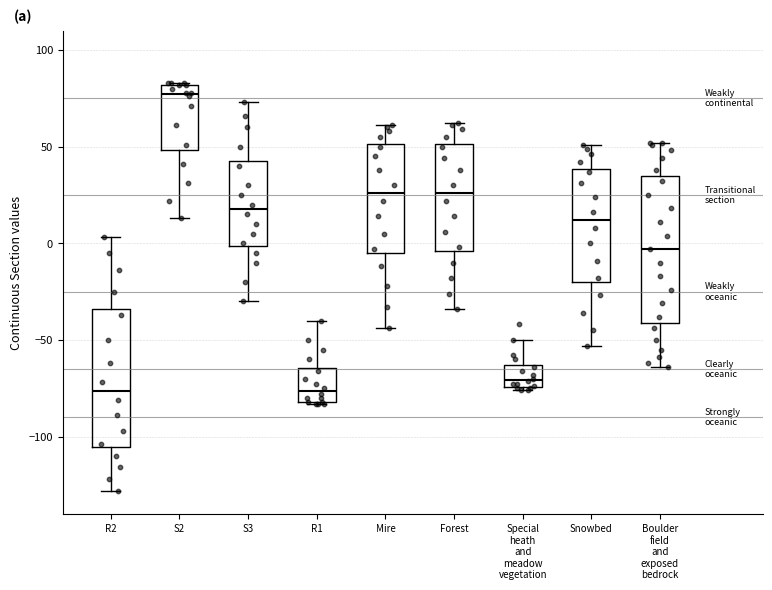

Reading left to right, read every box against the y-axis: the position of its median line, the range the box covers, and the ends of its whiskers. The values are not printed on the chart, so give them approximately, as read against the axis.

R2: median -75, box -105 to -35, whiskers -130 to 5
S2: median 75, box 50 to 80, whiskers 15 to 85
S3: median 20, box 0 to 45, whiskers -30 to 75
R1: median -75, box -80 to -65, whiskers -85 to -40
Mire: median 25, box -5 to 50, whiskers -45 to 60
Forest: median 25, box -5 to 50, whiskers -35 to 60
Special heath and meadow vegetation: median -70, box -75 to -65, whiskers -75 (just below the box's lower edge) to -50
Snowbed: median 10, box -20 to 40, whiskers -55 to 50
Boulder field and exposed bedrock: median -5, box -40 to 35, whiskers -65 to 50